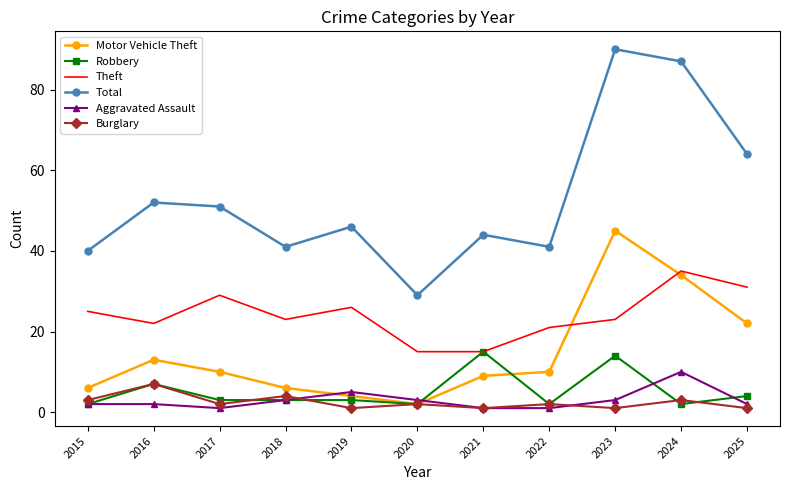

True or false: Motor Vehicle Theft and Total cross at least once.

False